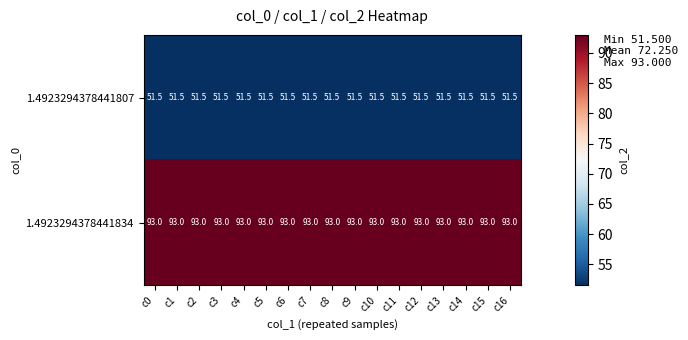

List the series in order of their peak value, lowest first.

1.4923294378441807, 1.4923294378441834